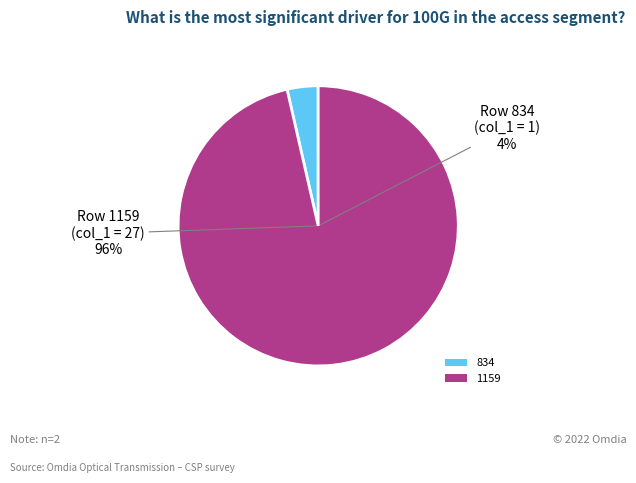

Which has a higher value, 834 or 1159?

1159